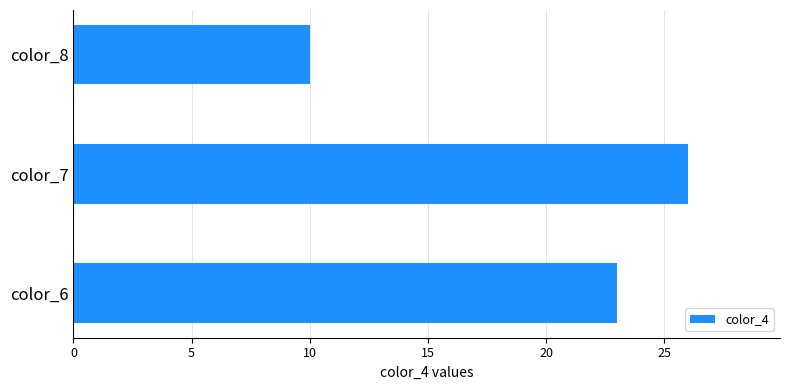

Reading bottom to top, list all the values displayed in this chart.

color_6=23	color_7=26	color_8=10